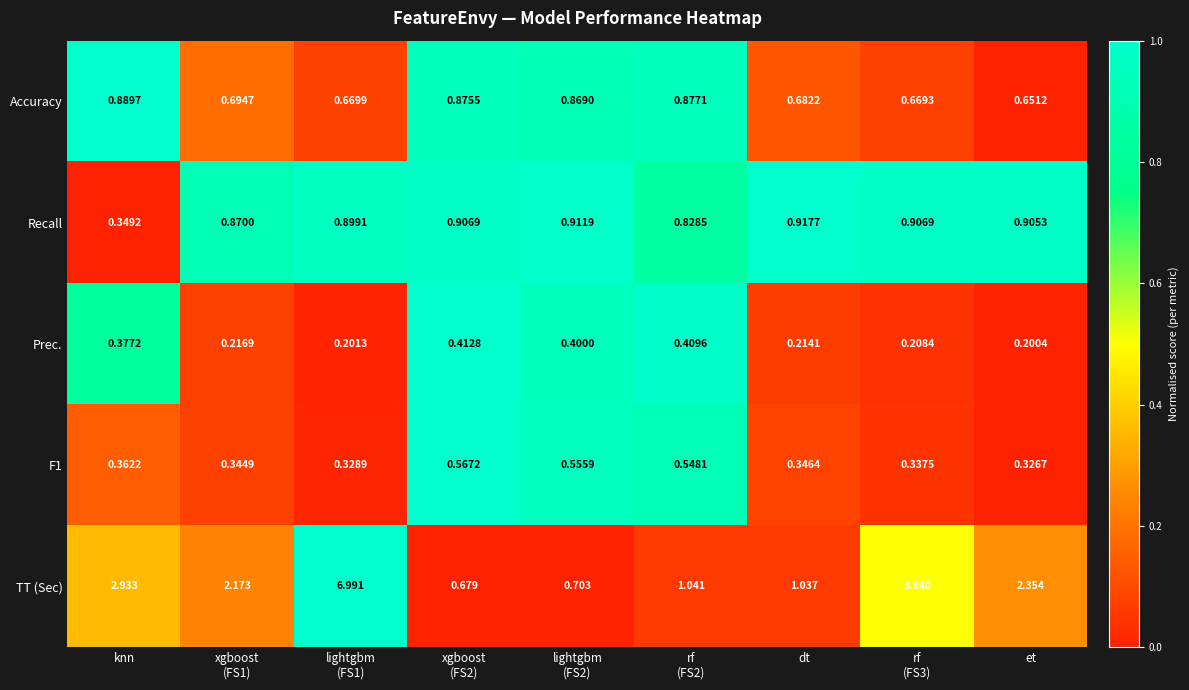

Which series has the largest total across all categories?

TT (Sec)